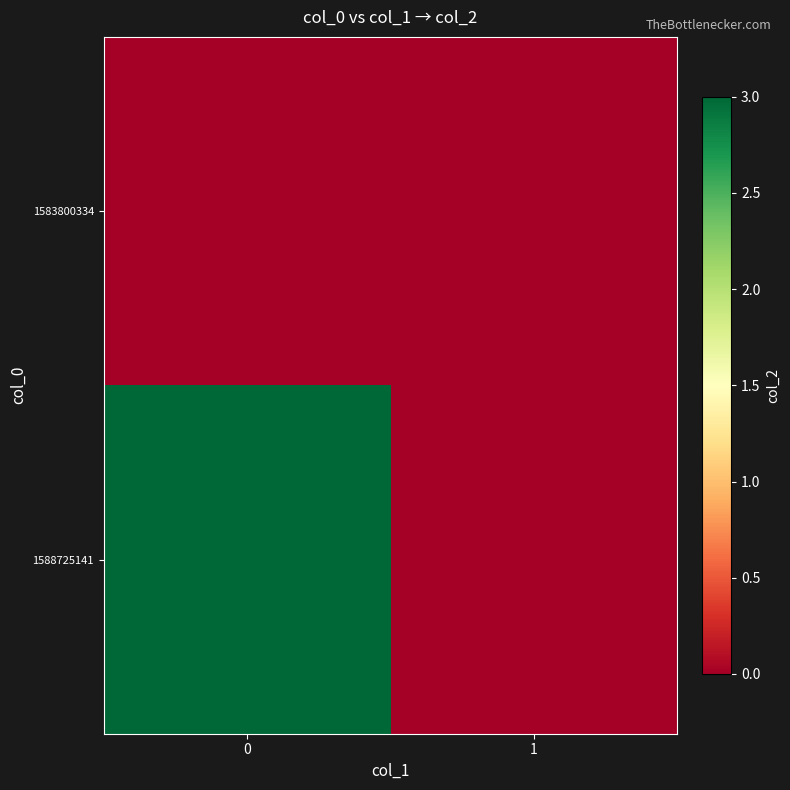

Rank the series by their average value, from lowest to highest.

1583800334, 1588725141